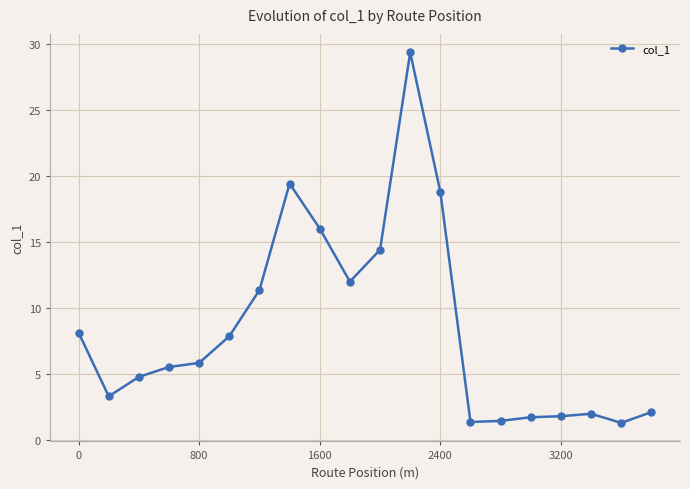

What is the maximum value shown in the chart?

29.4